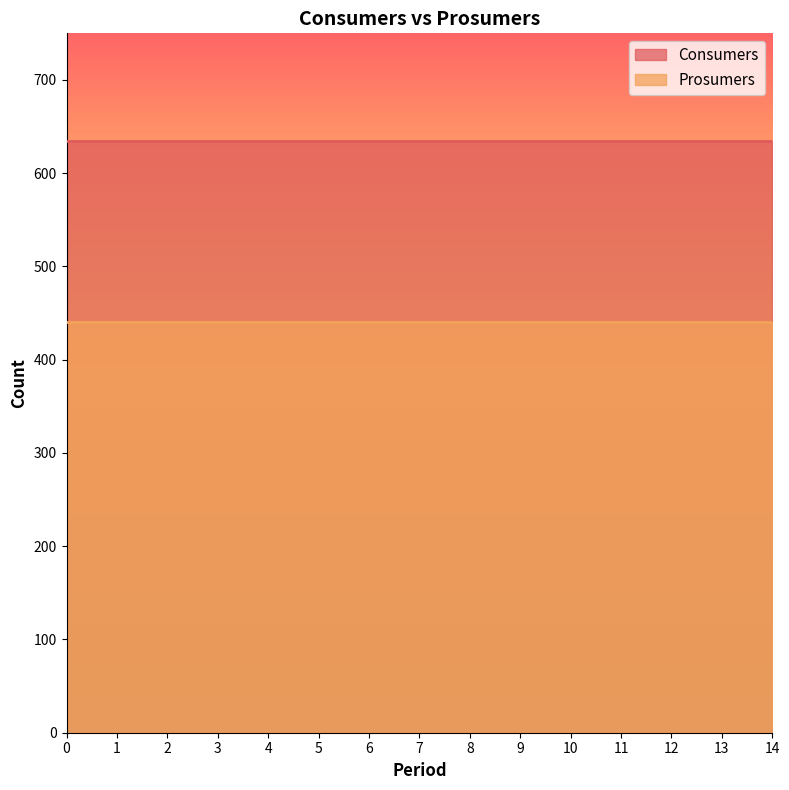

How many series are shown in this chart?

2